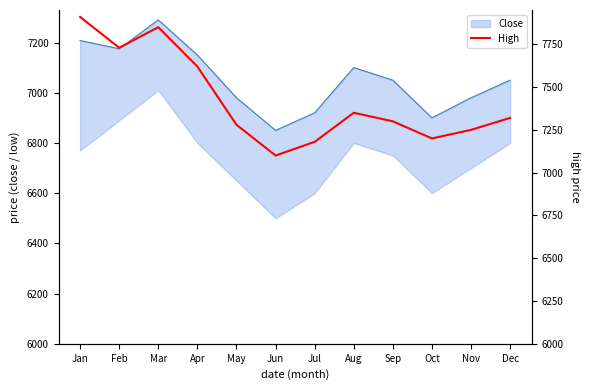

What is the maximum value shown in the chart?

7910